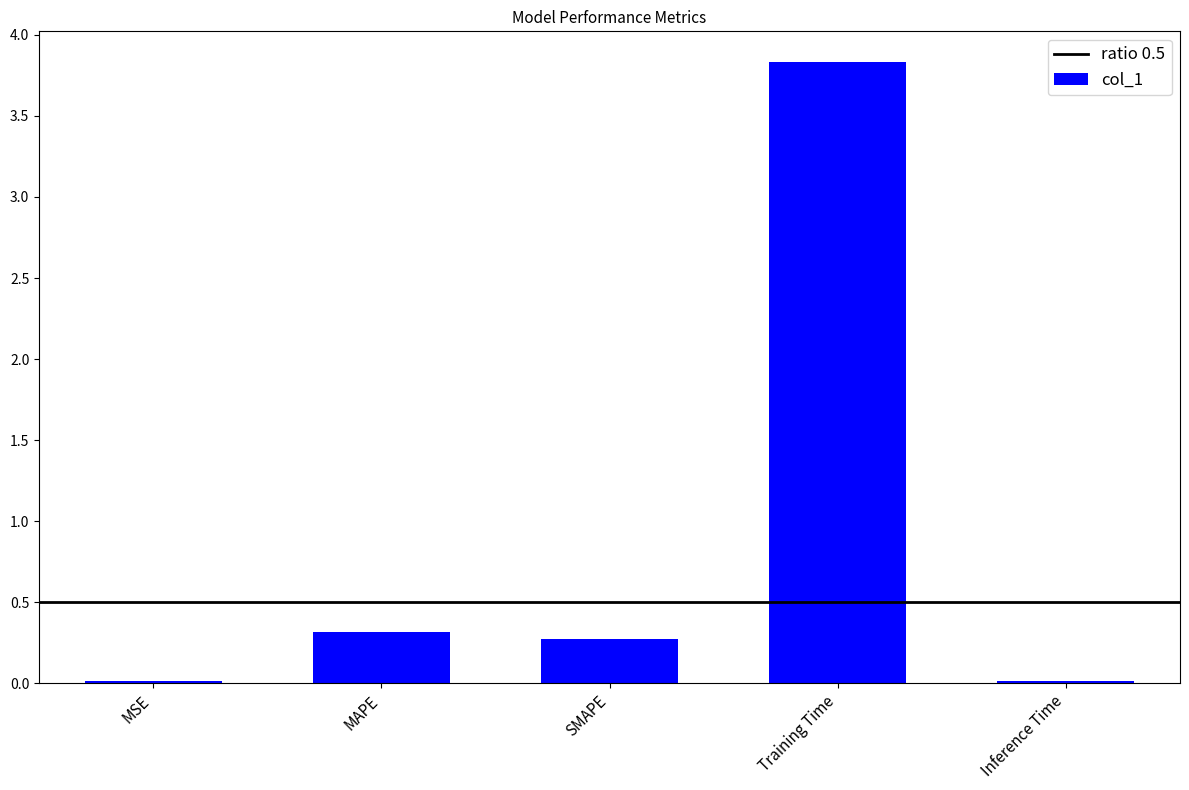

What is the change in value from MAPE to Training Time?

+3.5